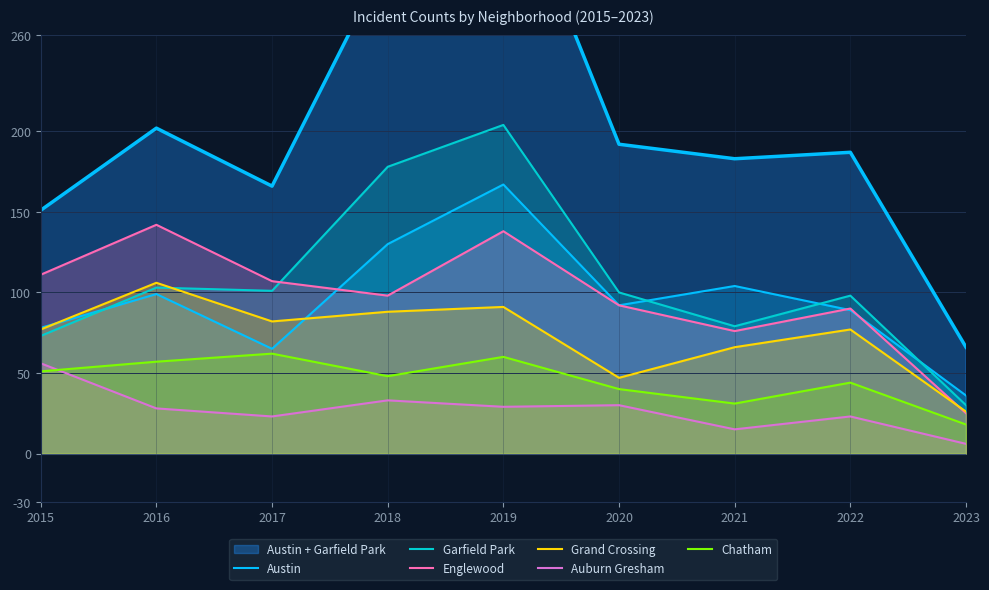

What is the average value of the Grand Crossing series?

73